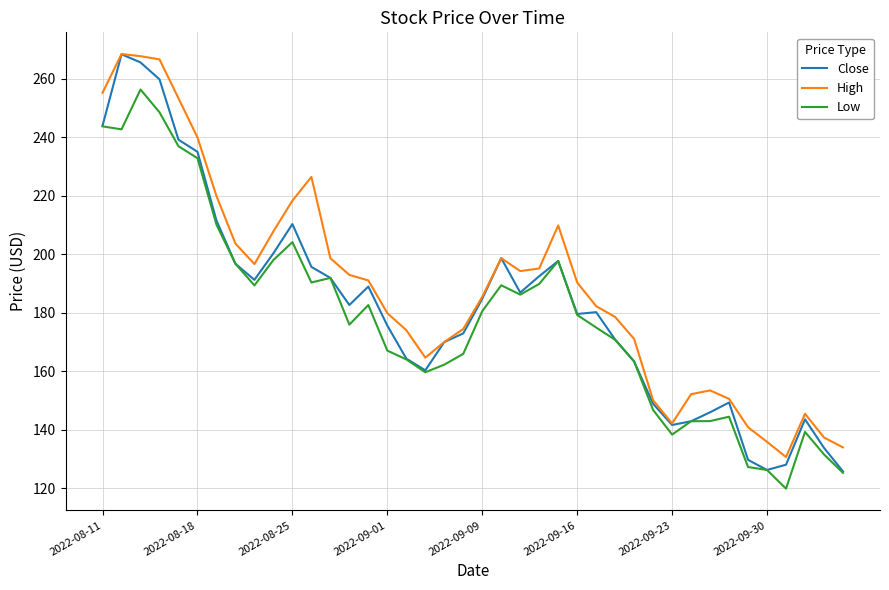

Count the number of categories in the chart.

40